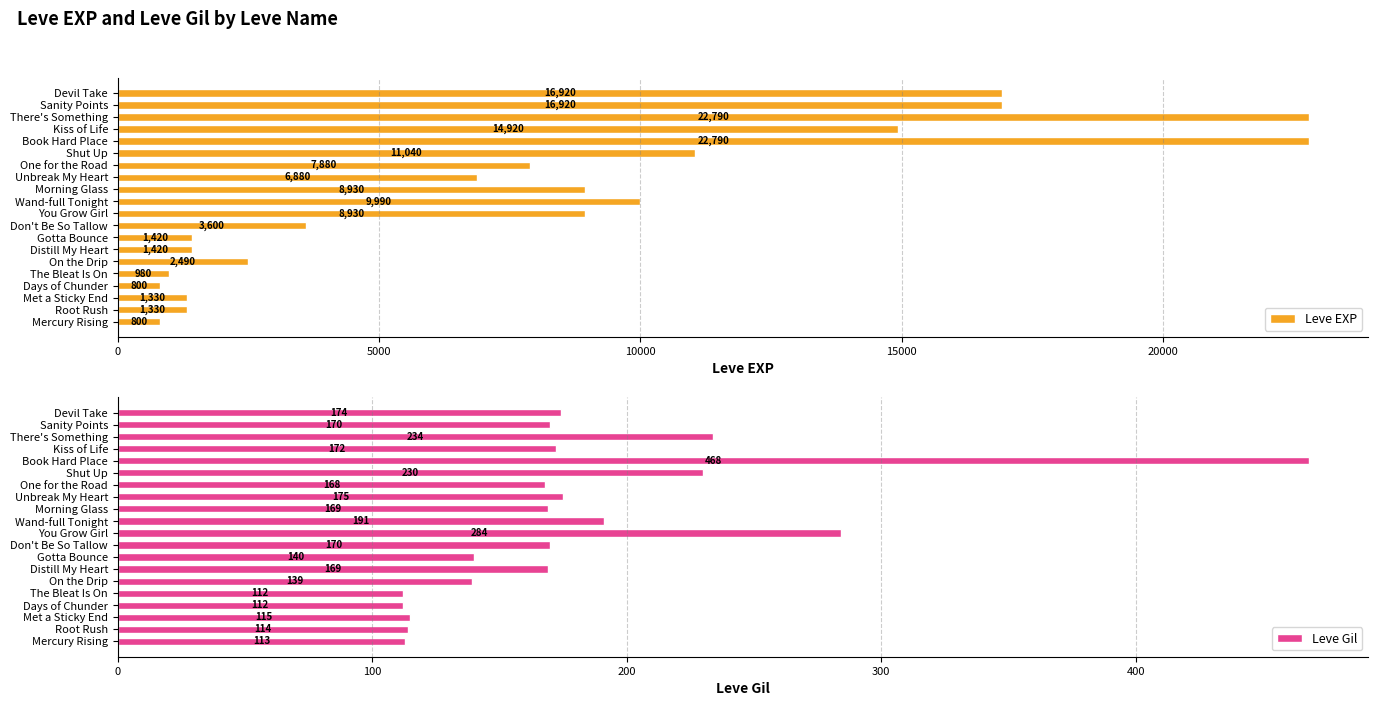

Is it true that Leve EXP equals 16920 at Devil Take?

True